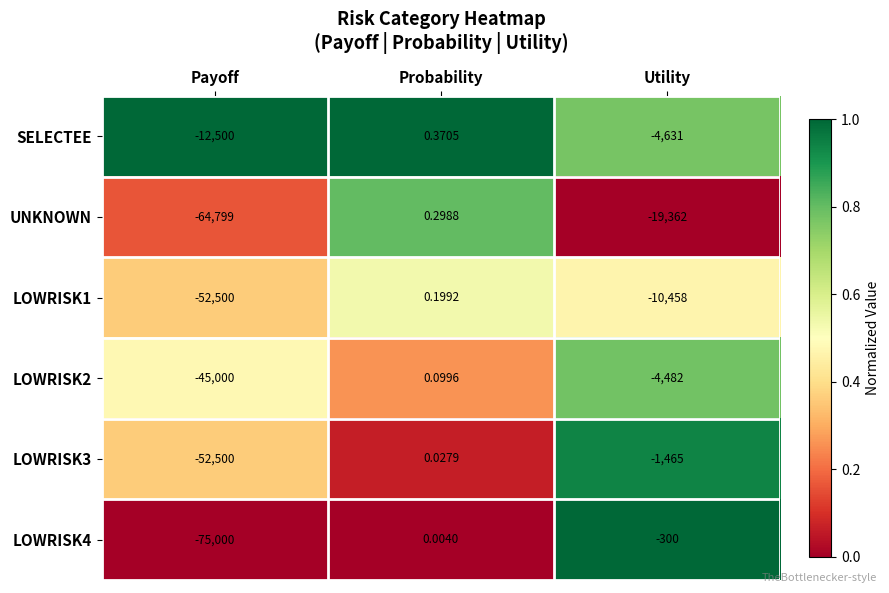

At which label is LOWRISK4 closest to -37499?

Utility